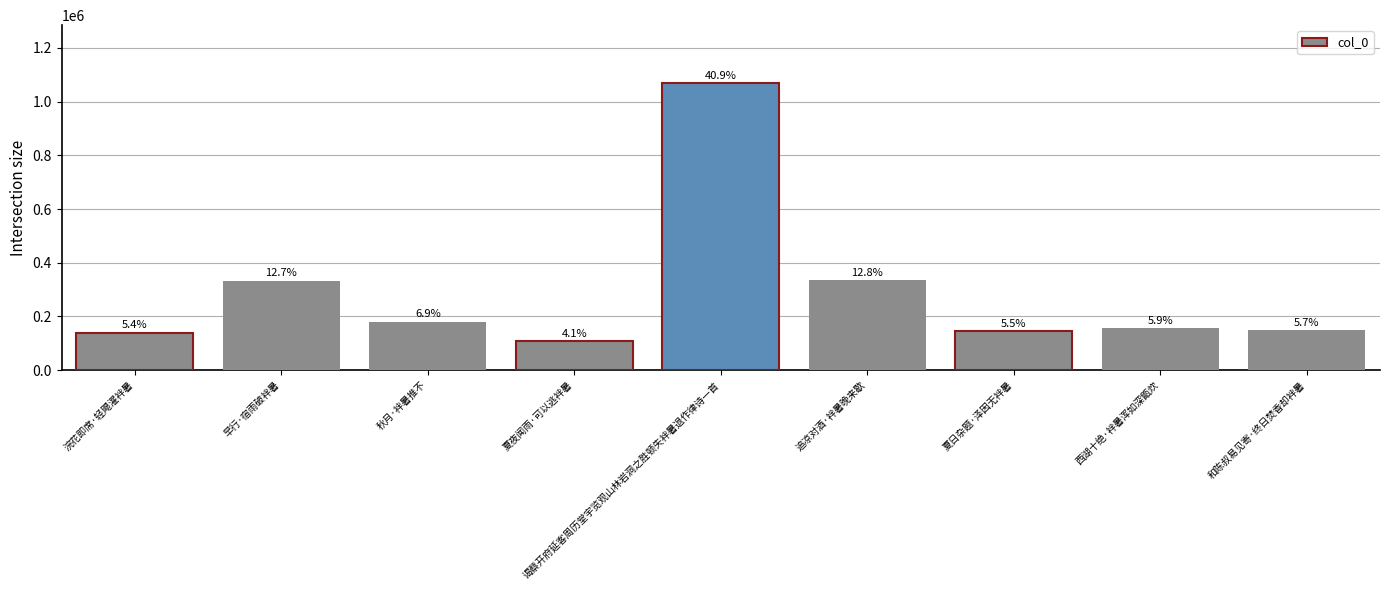

Are the bars horizontal?

No